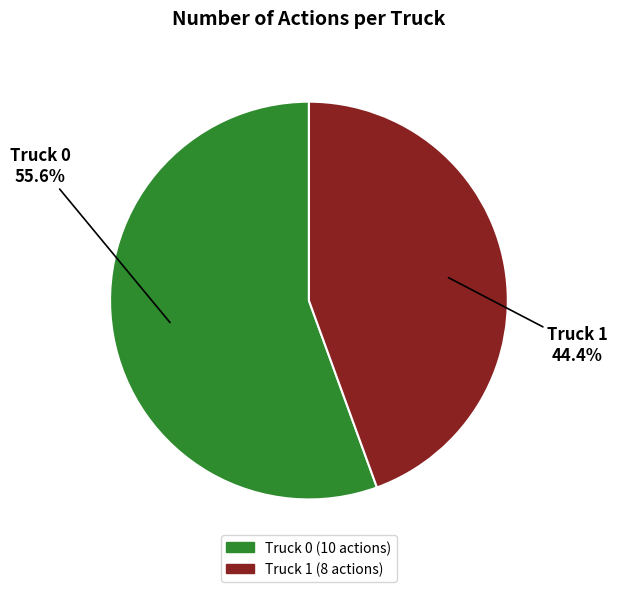

The Truck 1 slice represents 44% of the pie. True or false?

True